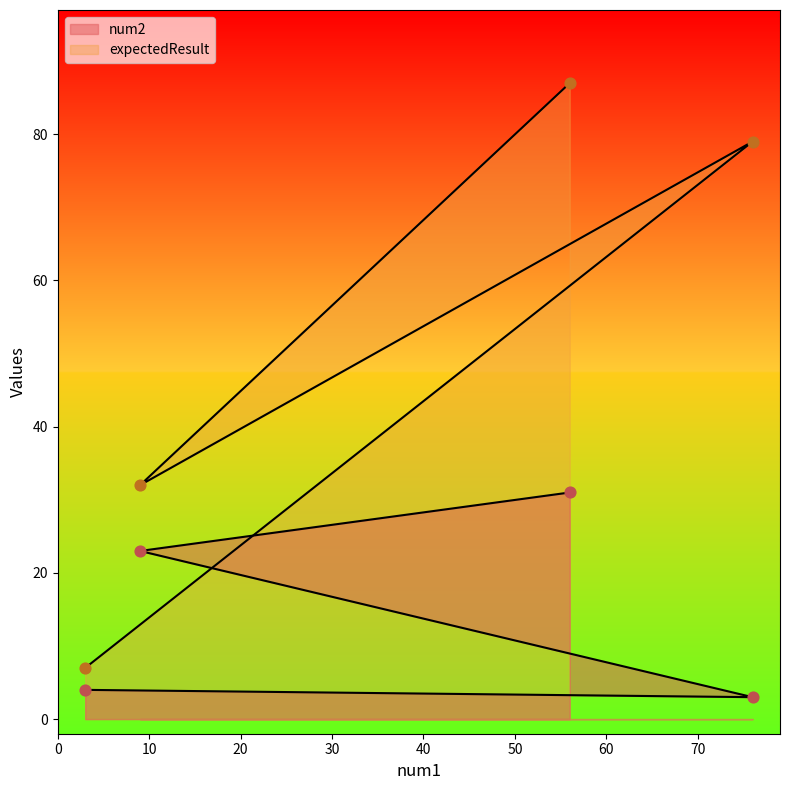

Which series reaches the maximum Y coordinate?

expectedResult